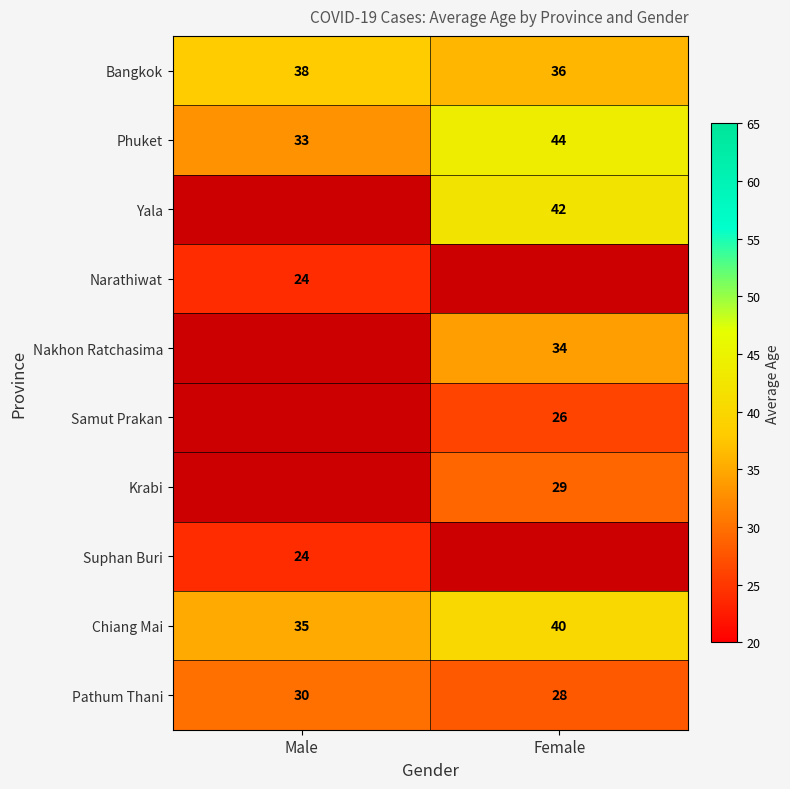

At which label does Chiang Mai reach its minimum?

Male